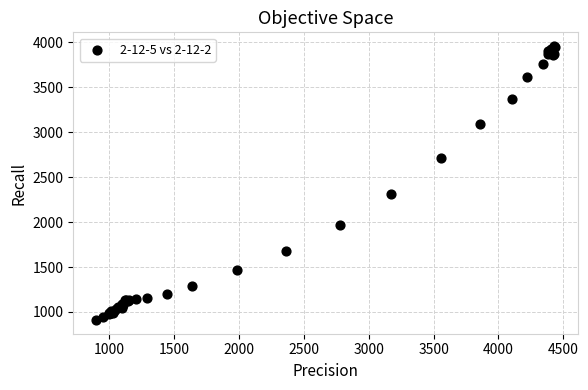

What Y value in the scatter plot is closest to 2435?

2317.1